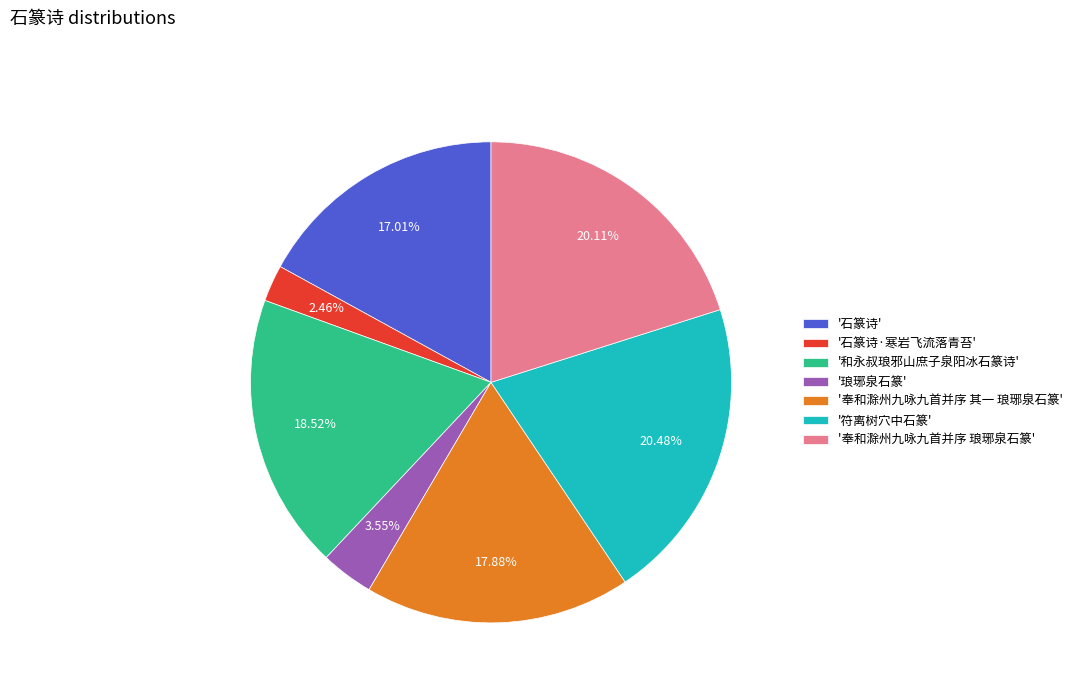

Which category has the smallest portion of the pie?

'石篆诗·寒岩飞流落青苔'